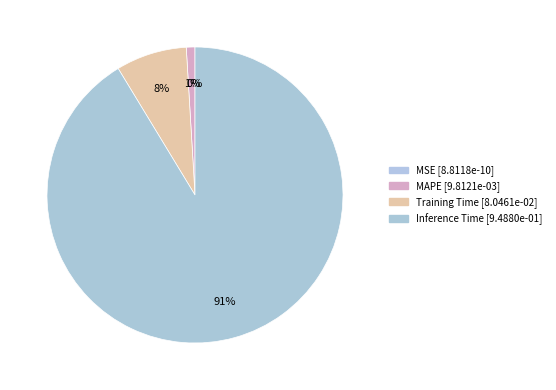

Is MSE the majority of the pie?

No